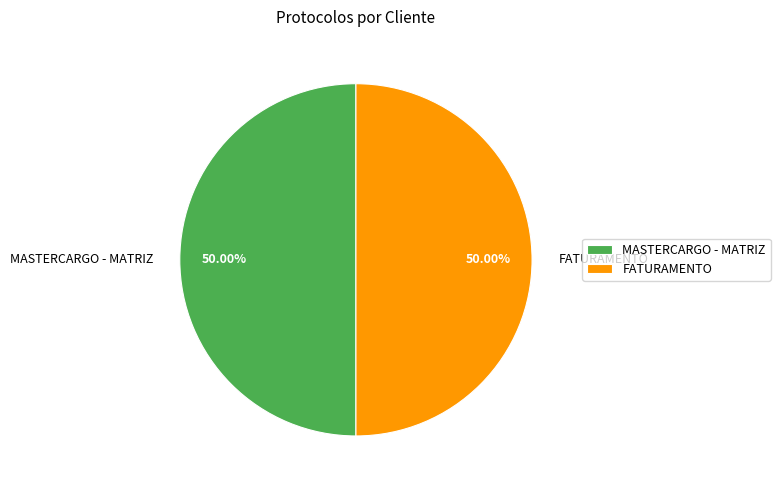

True or false: FATURAMENTO accounts for 36% of the total.

False